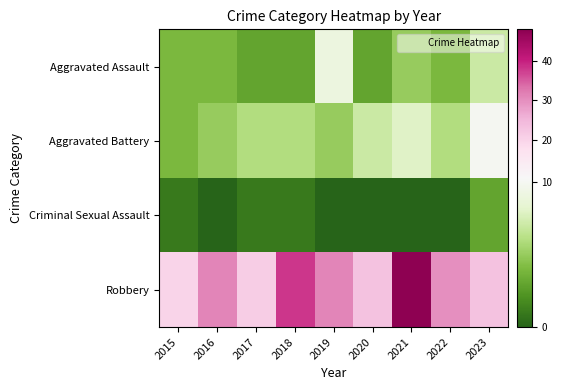

At which category is the sum across all series the highest?

2021